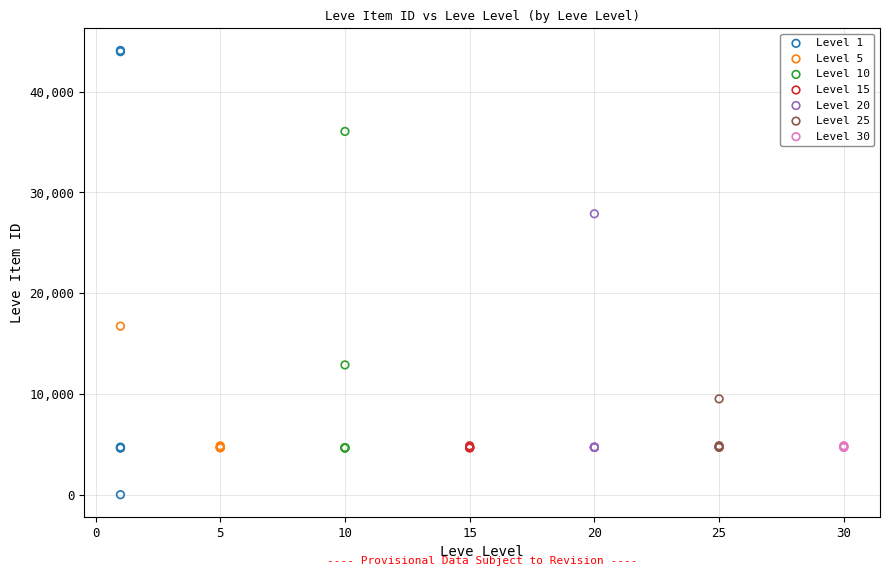

Which series reaches the maximum Y coordinate?

Level 1